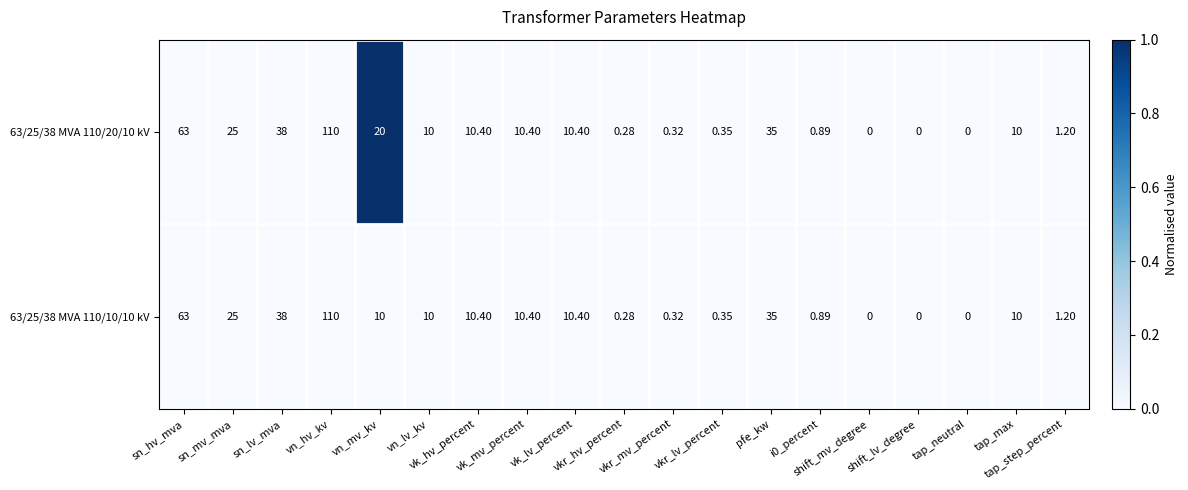

Reading right to left, what are all the values shown in this chart?

63/25/38 MVA 110/20/10 kV: tap_step_percent=1	tap_max=10	tap_neutral=0	shift_lv_degree=0	shift_mv_degree=0	i0_percent=1	pfe_kw=35	vkr_lv_percent=0	vkr_mv_percent=0	vkr_hv_percent=0	vk_lv_percent=10	vk_mv_percent=10	vk_hv_percent=10	vn_lv_kv=10	vn_mv_kv=20	vn_hv_kv=110	sn_lv_mva=38	sn_mv_mva=25	sn_hv_mva=63
63/25/38 MVA 110/10/10 kV: tap_step_percent=1	tap_max=10	tap_neutral=0	shift_lv_degree=0	shift_mv_degree=0	i0_percent=1	pfe_kw=35	vkr_lv_percent=0	vkr_mv_percent=0	vkr_hv_percent=0	vk_lv_percent=10	vk_mv_percent=10	vk_hv_percent=10	vn_lv_kv=10	vn_mv_kv=10	vn_hv_kv=110	sn_lv_mva=38	sn_mv_mva=25	sn_hv_mva=63